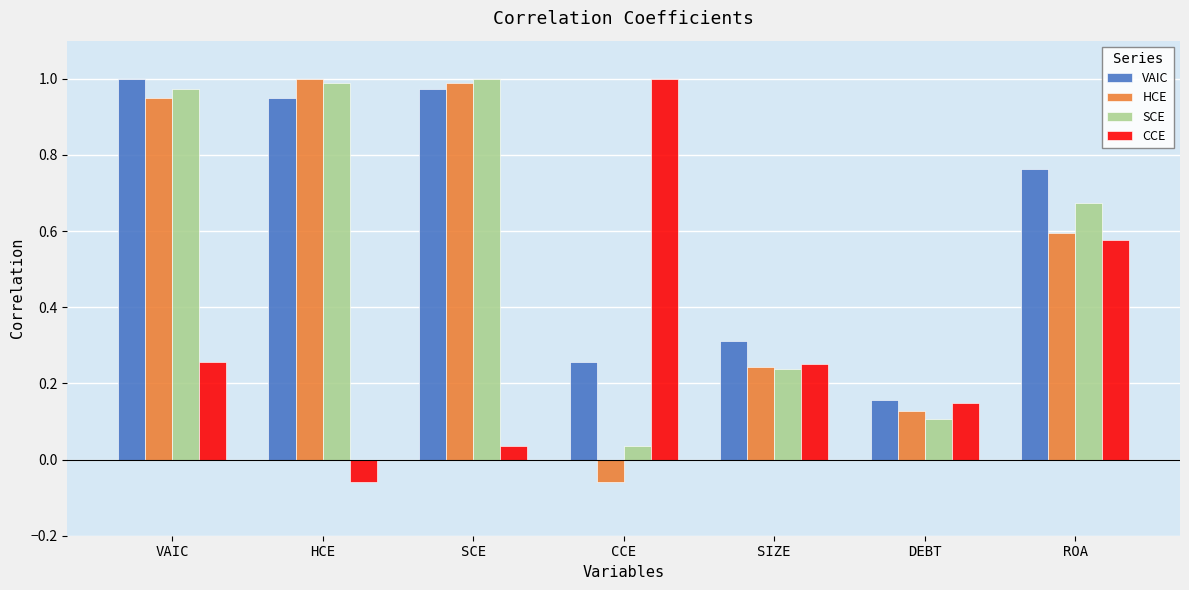

Between SCE and ROA, which series saw the biggest shift?

CCE